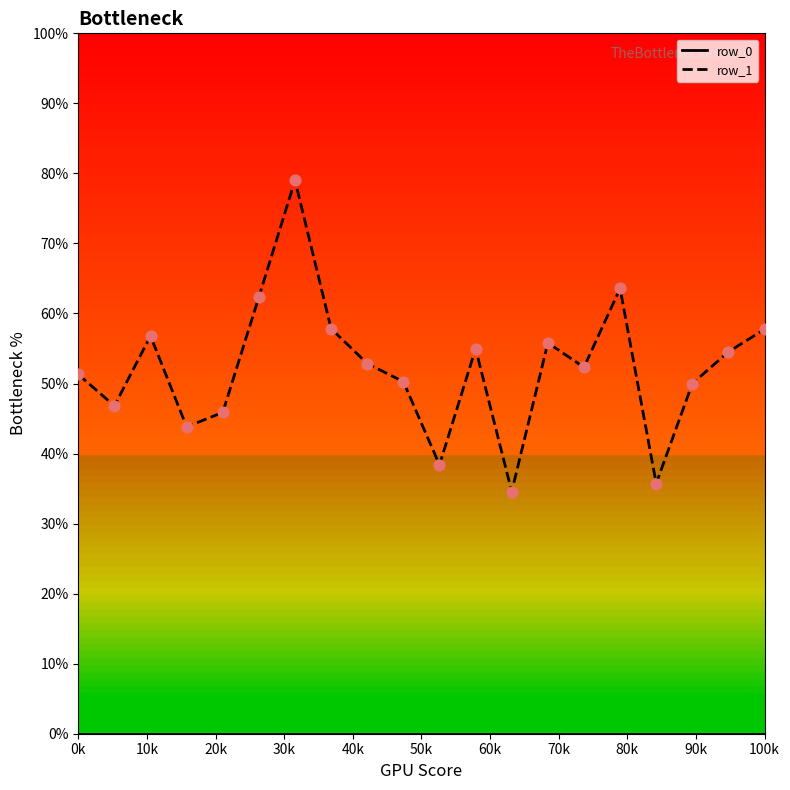

At how many categories does at least one series exceed 49?

14